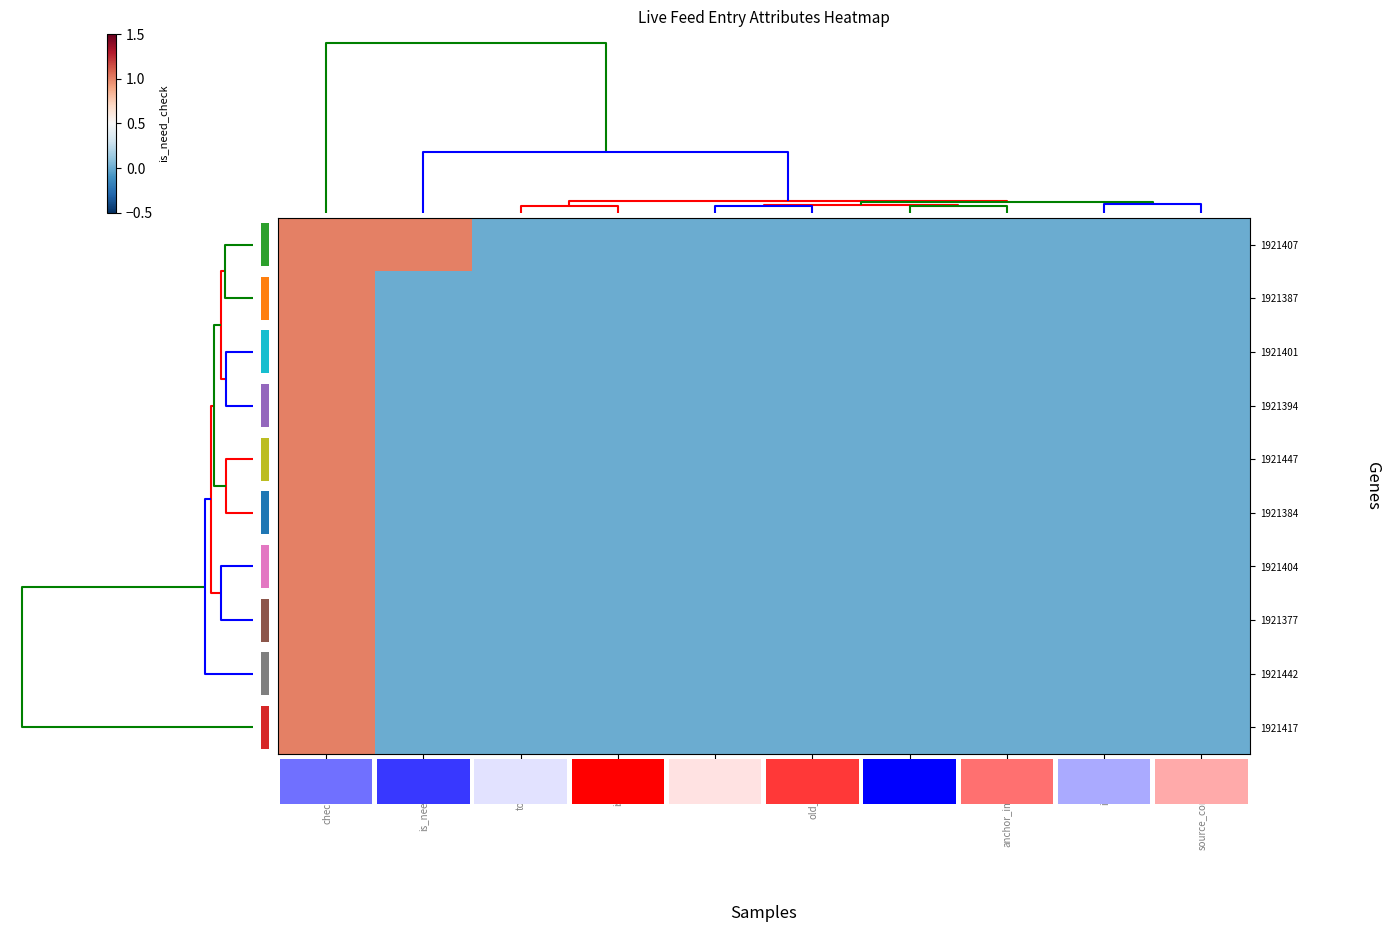

What is the greatest value displayed?

1